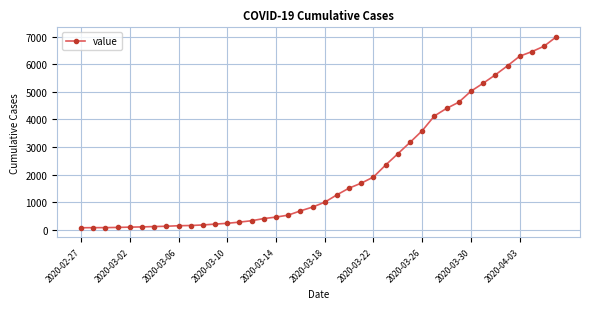

What is the greatest value displayed?

7003